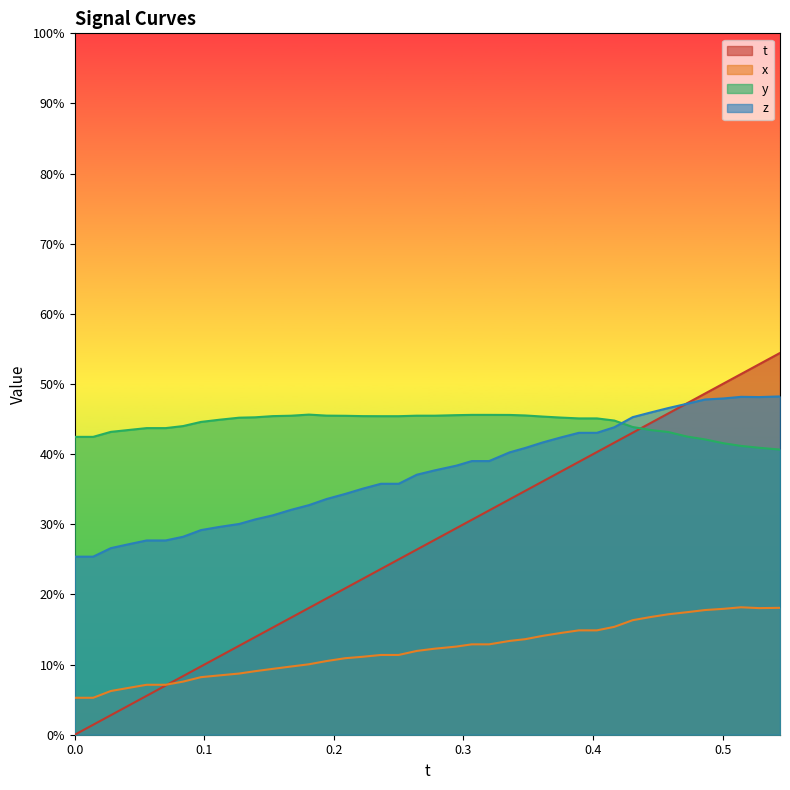

Does the chart display data point markers on the line(s)?

No